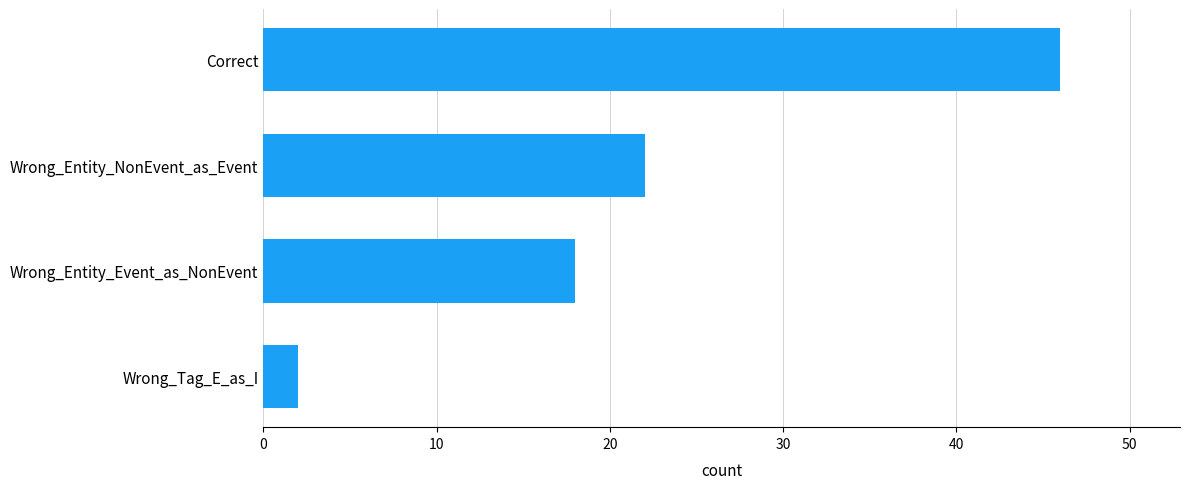

How many series are shown in this chart?

1